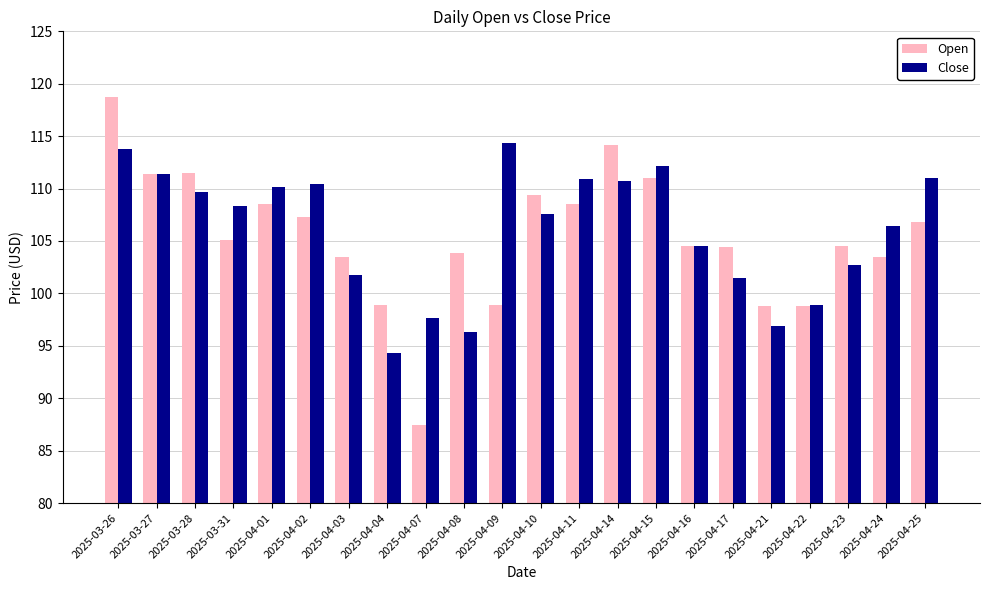

List the series in order of their overall mean, highest first.

Close, Open